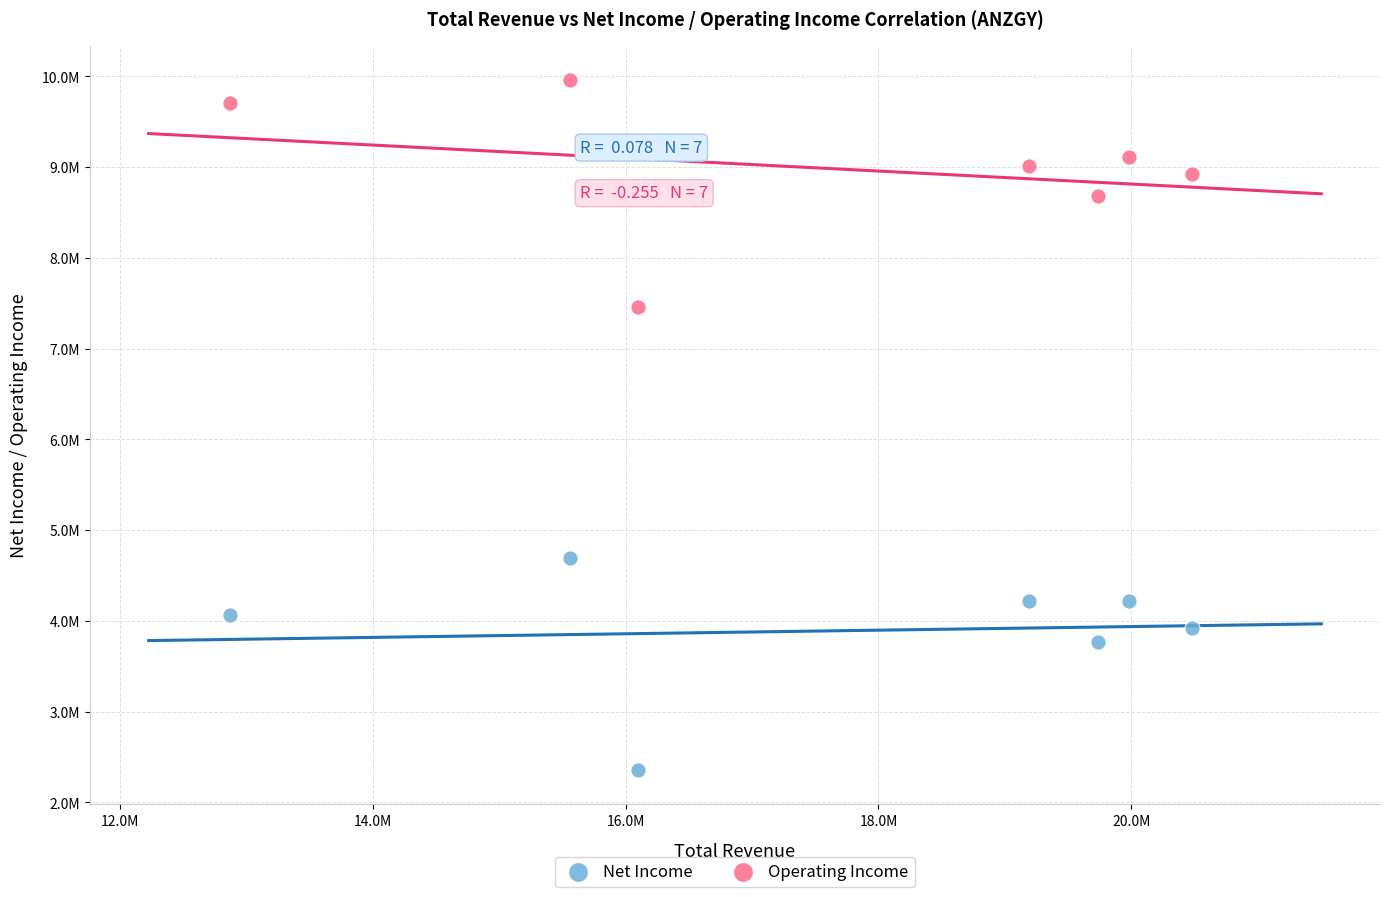

What are all the series names shown in the legend?

Net Income, Operating Income